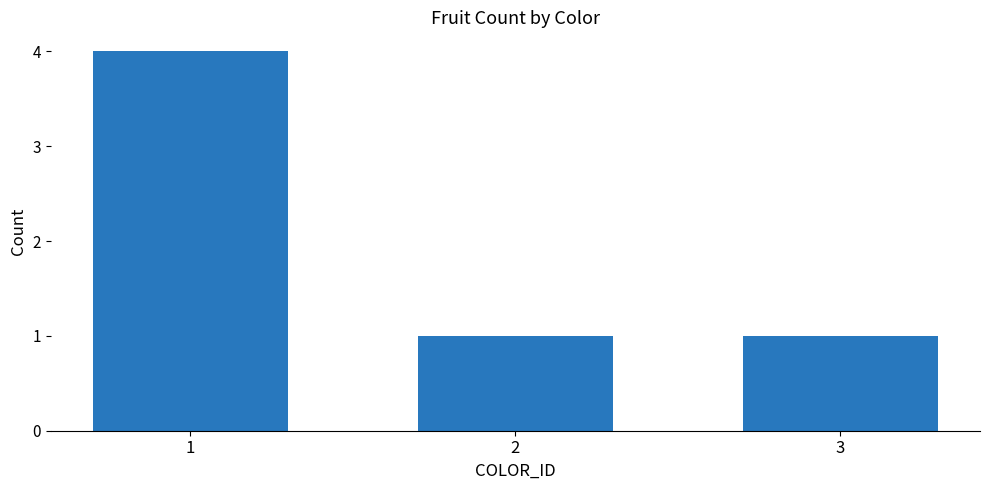

How many values are between 1 and 4?

3